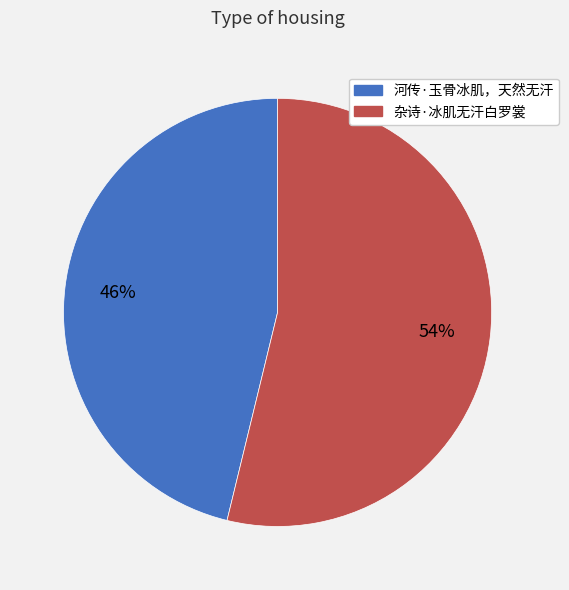

To the nearest percent, what is the combined percentage of 杂诗·冰肌无汗白罗裳 and 河传·玉骨冰肌，天然无汗?

100%